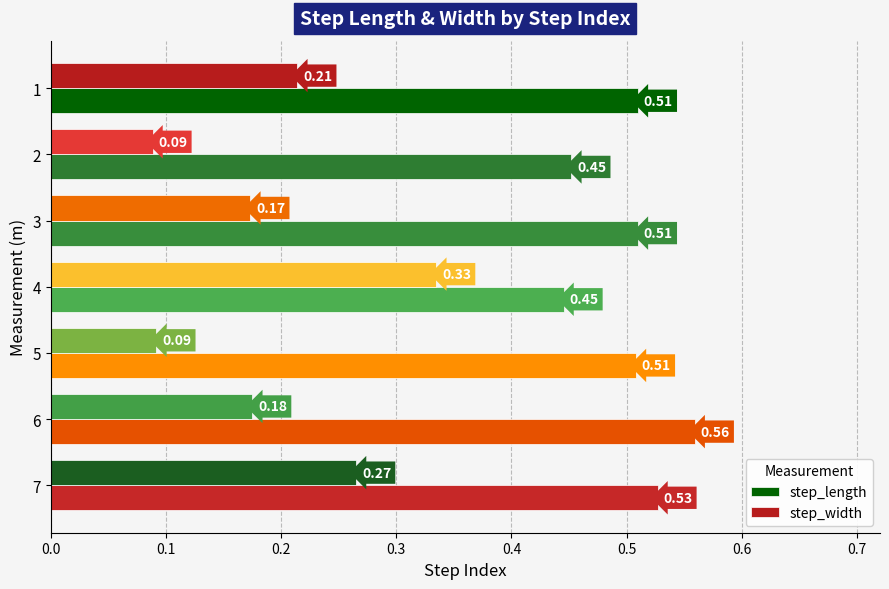

List the series in order of their overall mean, lowest first.

step_width, step_length